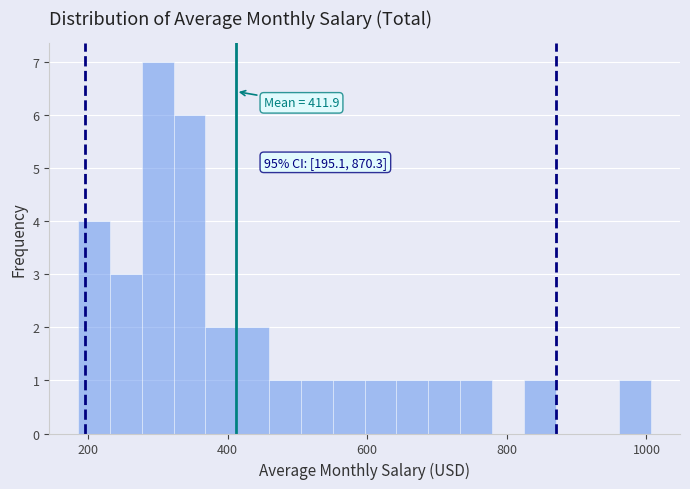

Read against the x-axis, roughly where is the centre of the tallest bar?

300